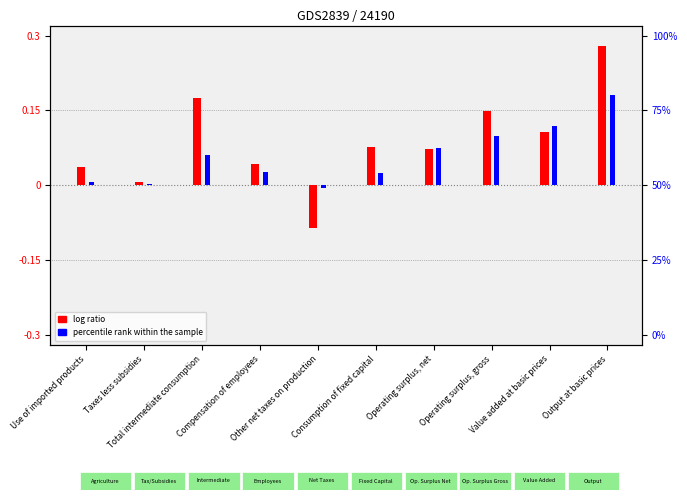

What is the sum of all percentile rank within the sample values?

0.6